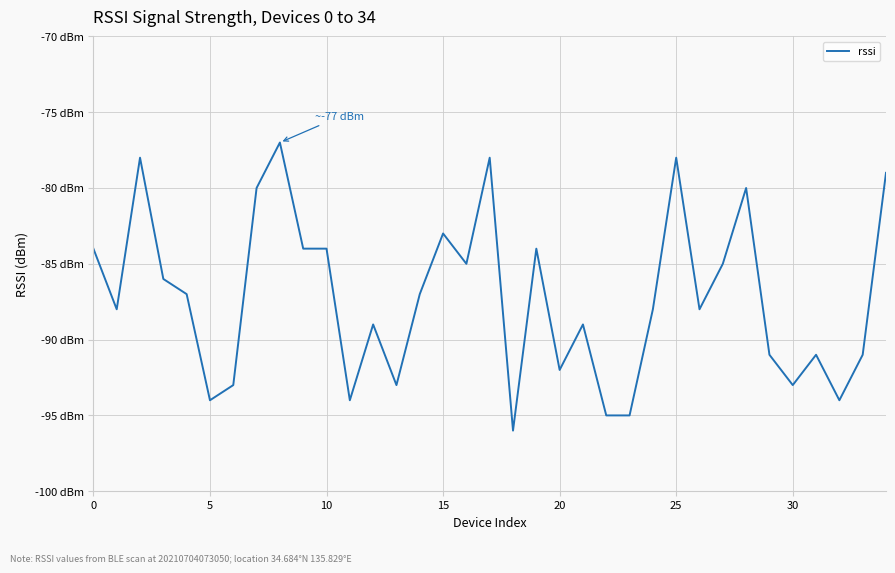

Does the chart display data point markers on the line(s)?

No